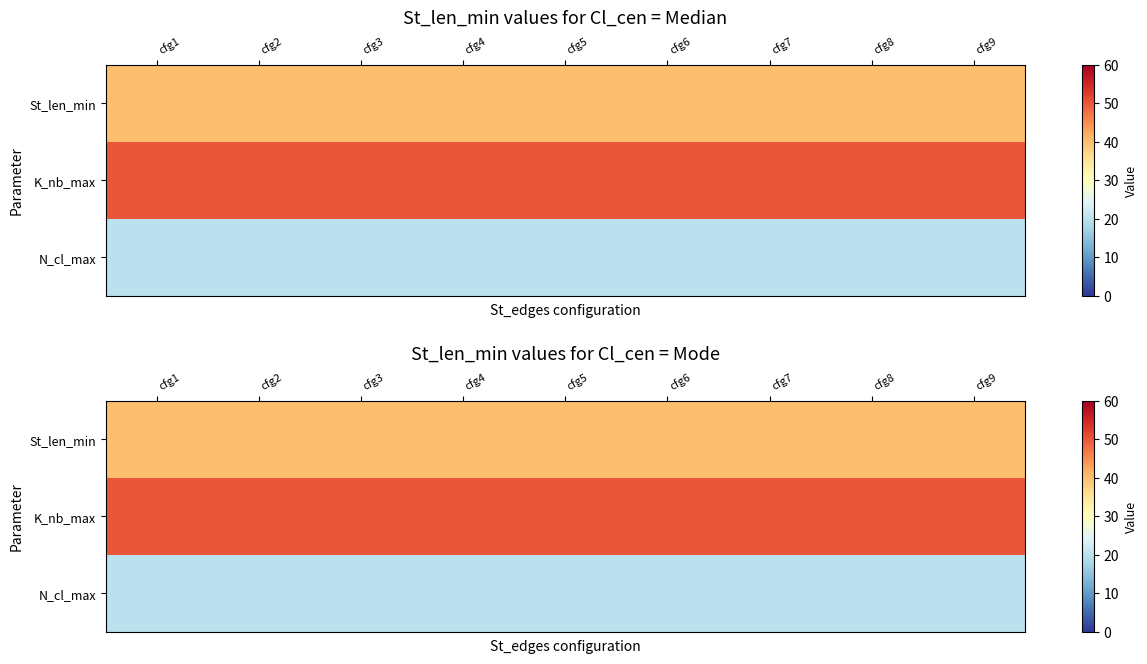

True or false: N_cl_max has a value of 30 at cfg9.

False